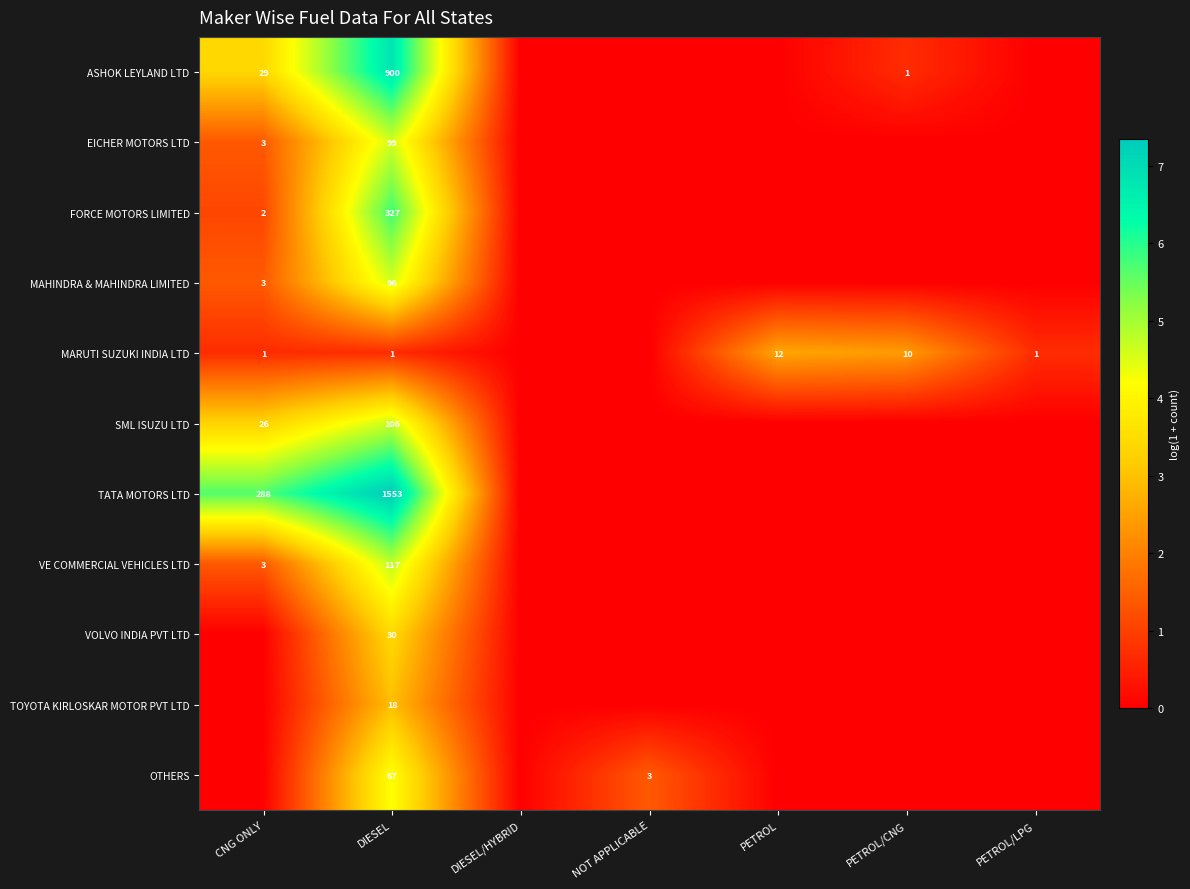

True or false: FORCE MOTORS LIMITED has a value of 3 at CNG ONLY.

False